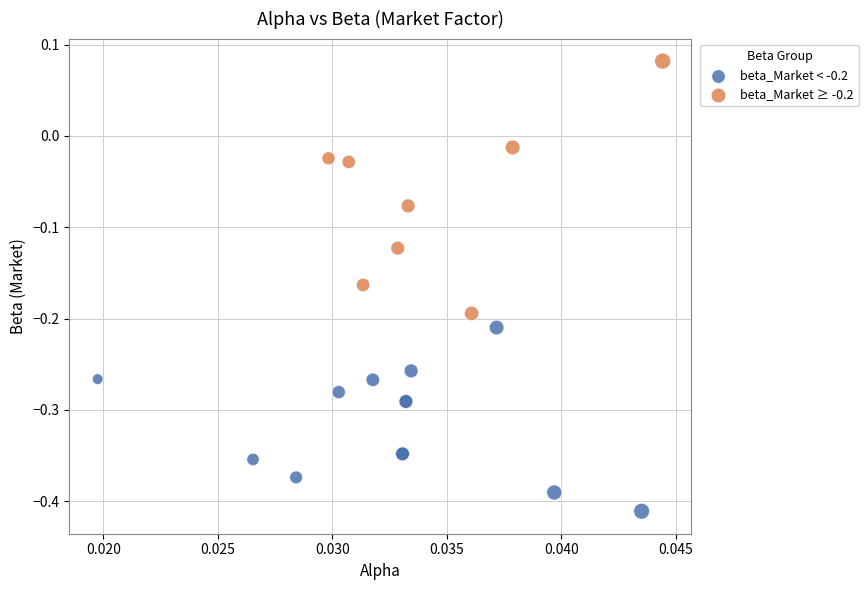

Which series reaches the maximum Y coordinate?

beta_Market ≥ -0.2